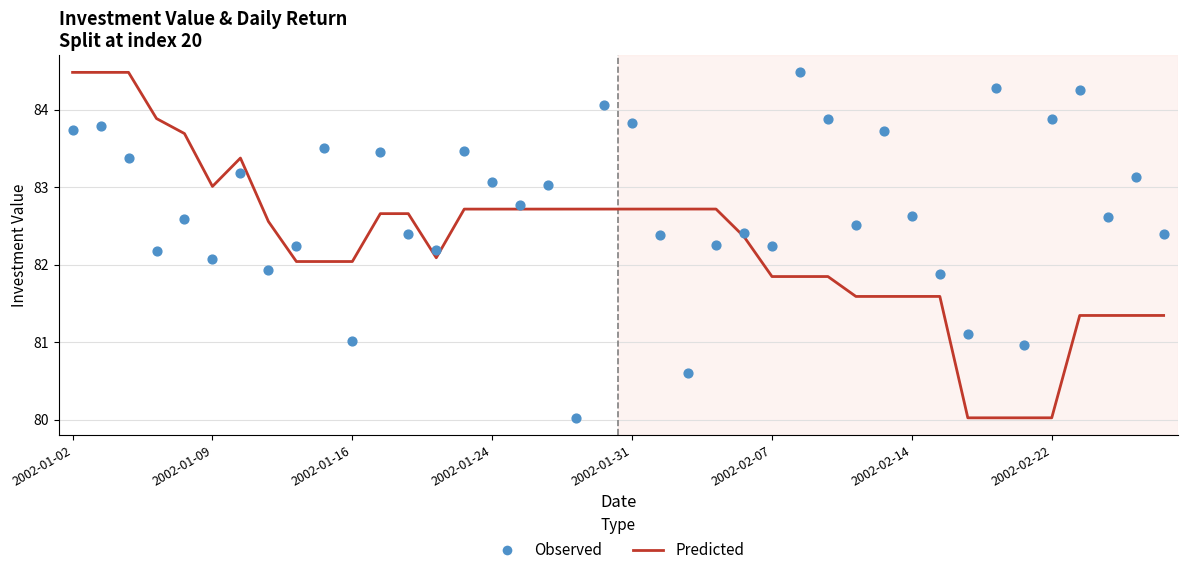

Which series contains the lowest Y value?

Predicted